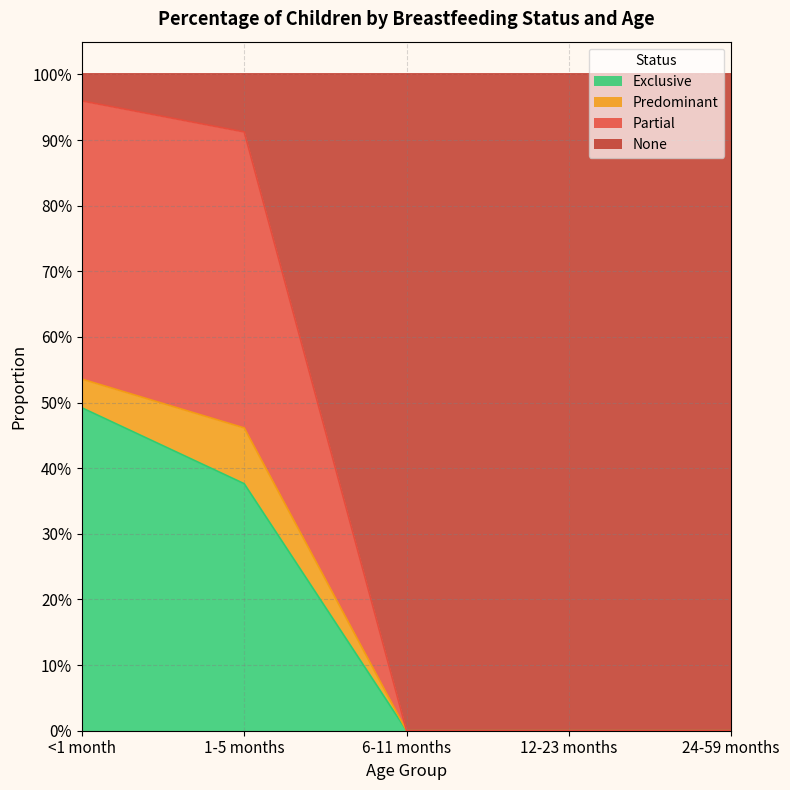

What are all the series names shown in the legend?

Exclusive, Predominant, Partial, None